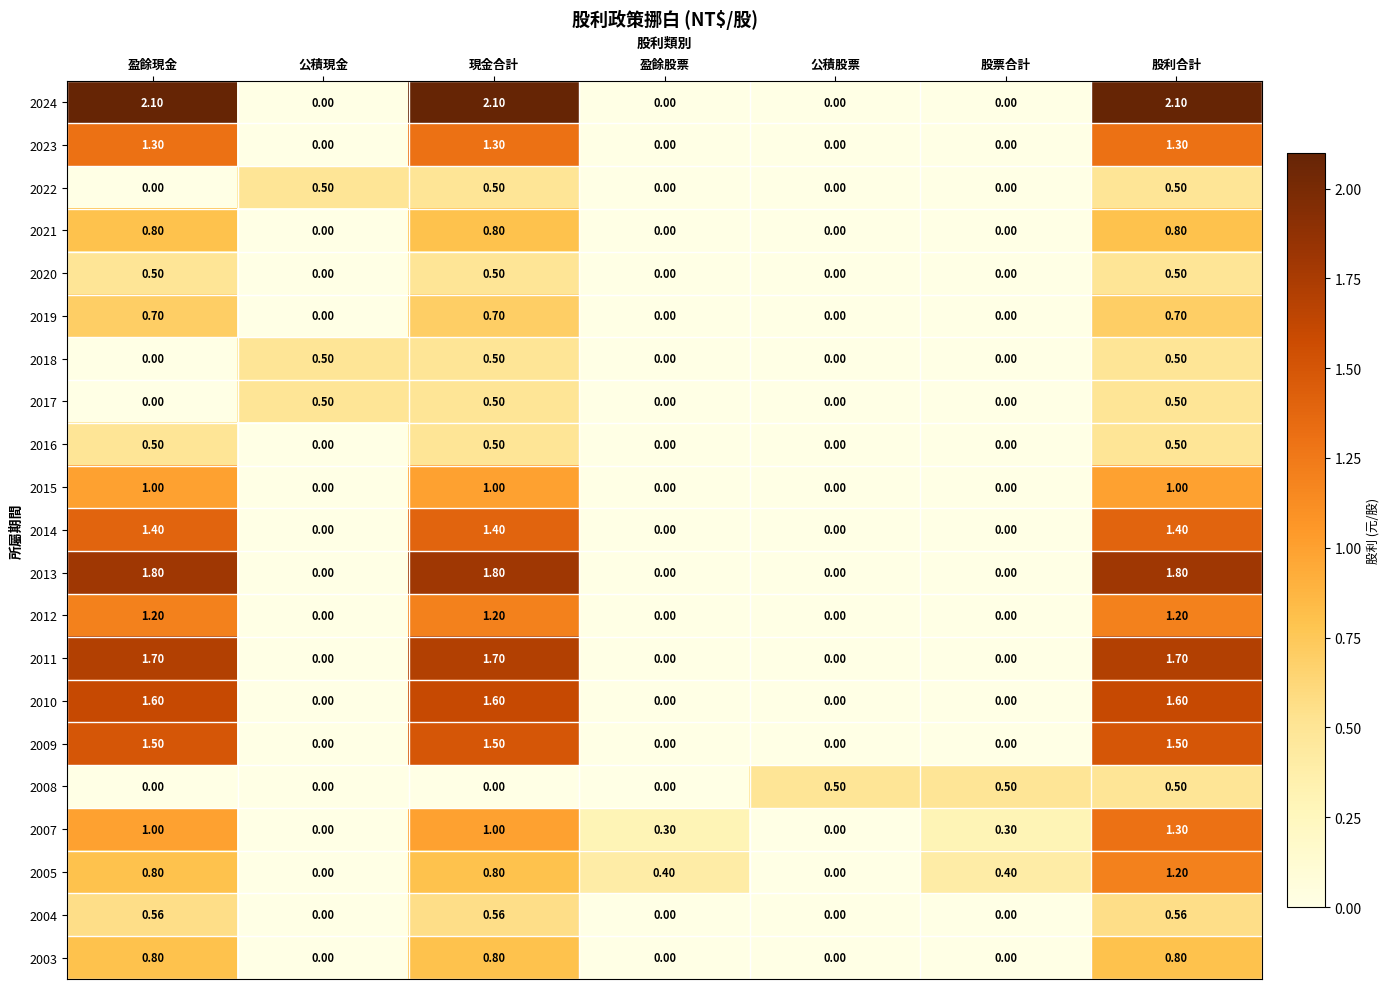

At which category is the sum across all series the highest?

股利合計